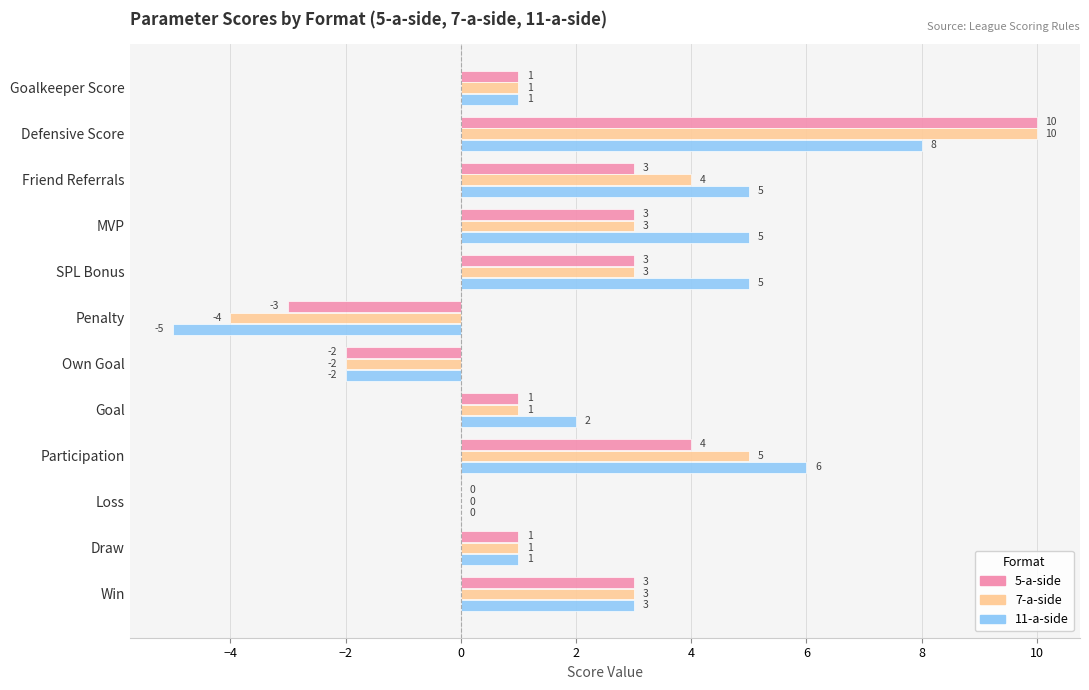

What is the average value of the 7-a-side series?

2